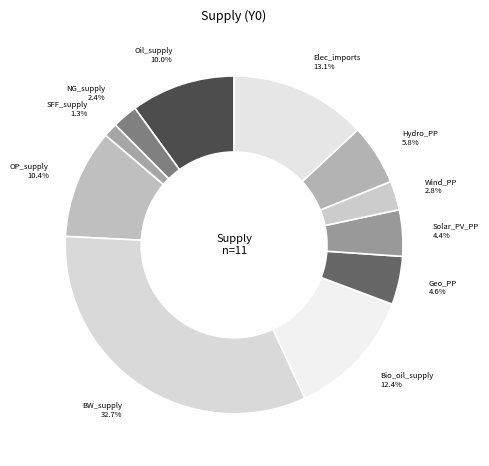

What is the largest slice in the pie chart?

BW_supply